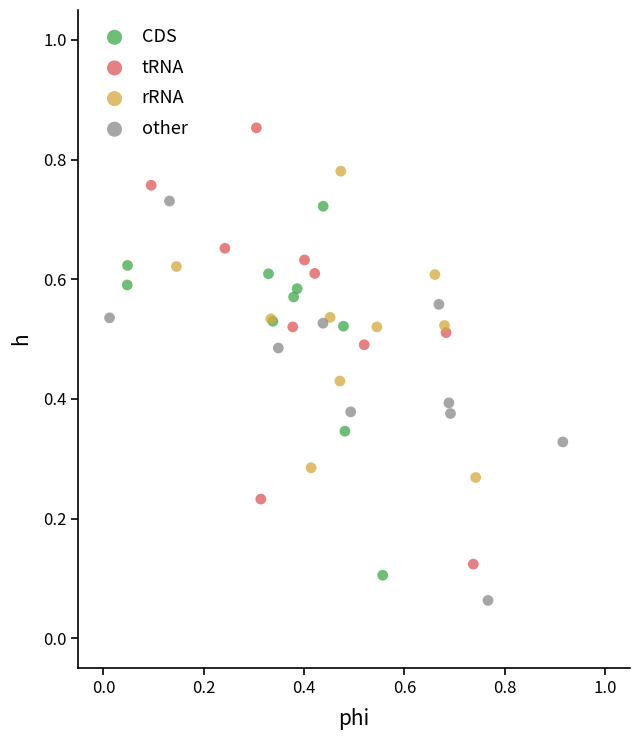

Which series contains the highest Y value?

tRNA